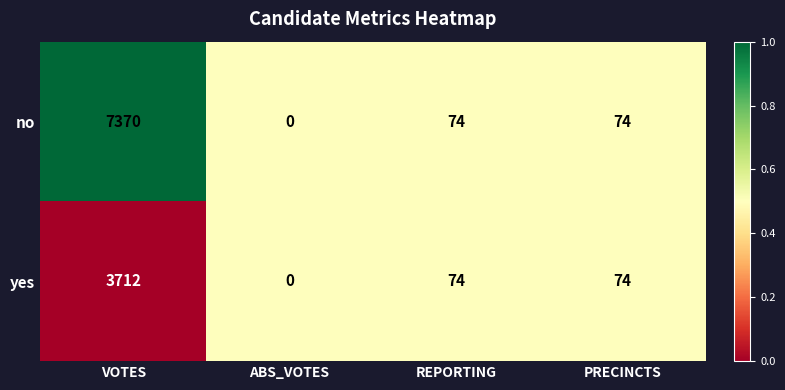

What is the average value of the yes series?

965